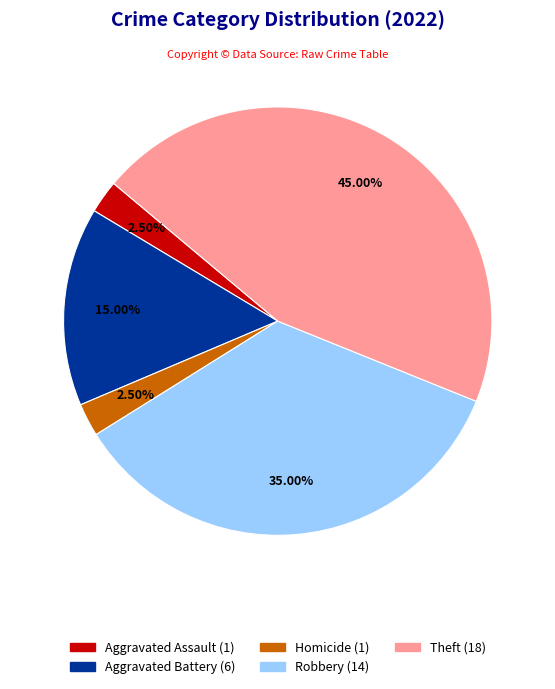

How many slices are in this pie chart?

5